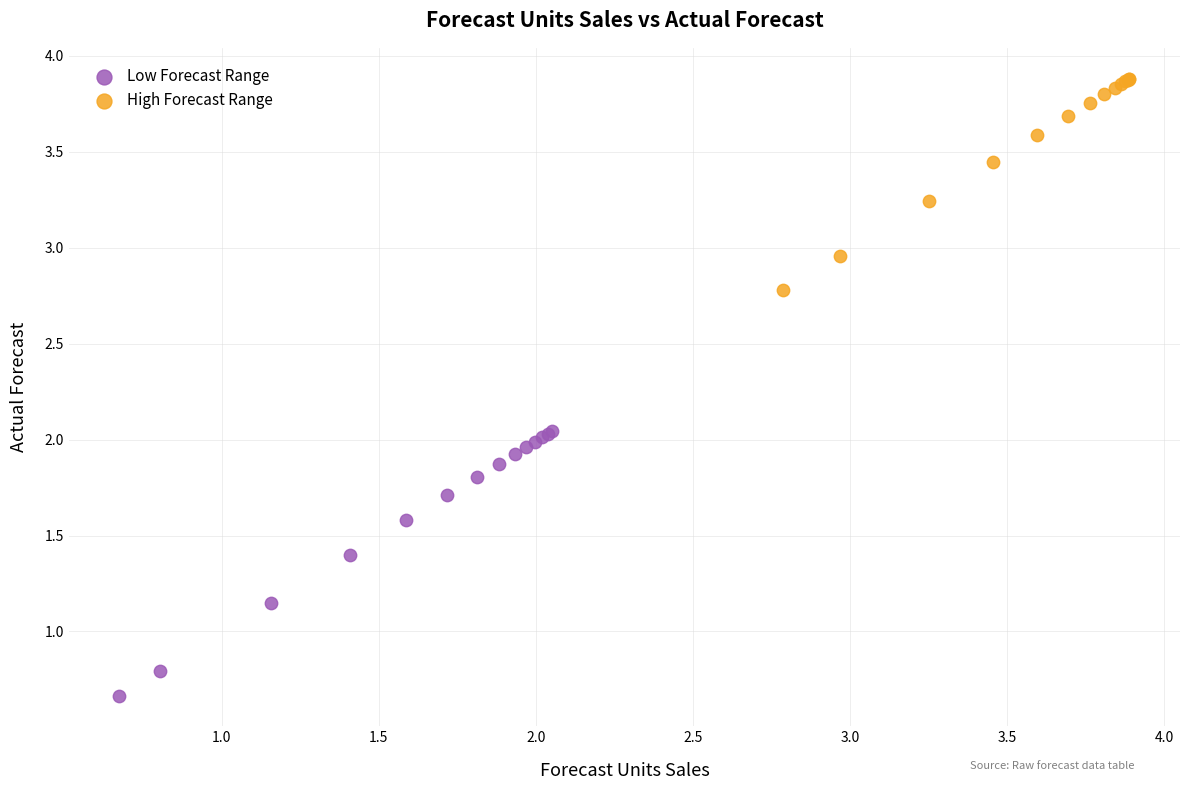

Which series reaches the minimum Y coordinate?

Low Forecast Range